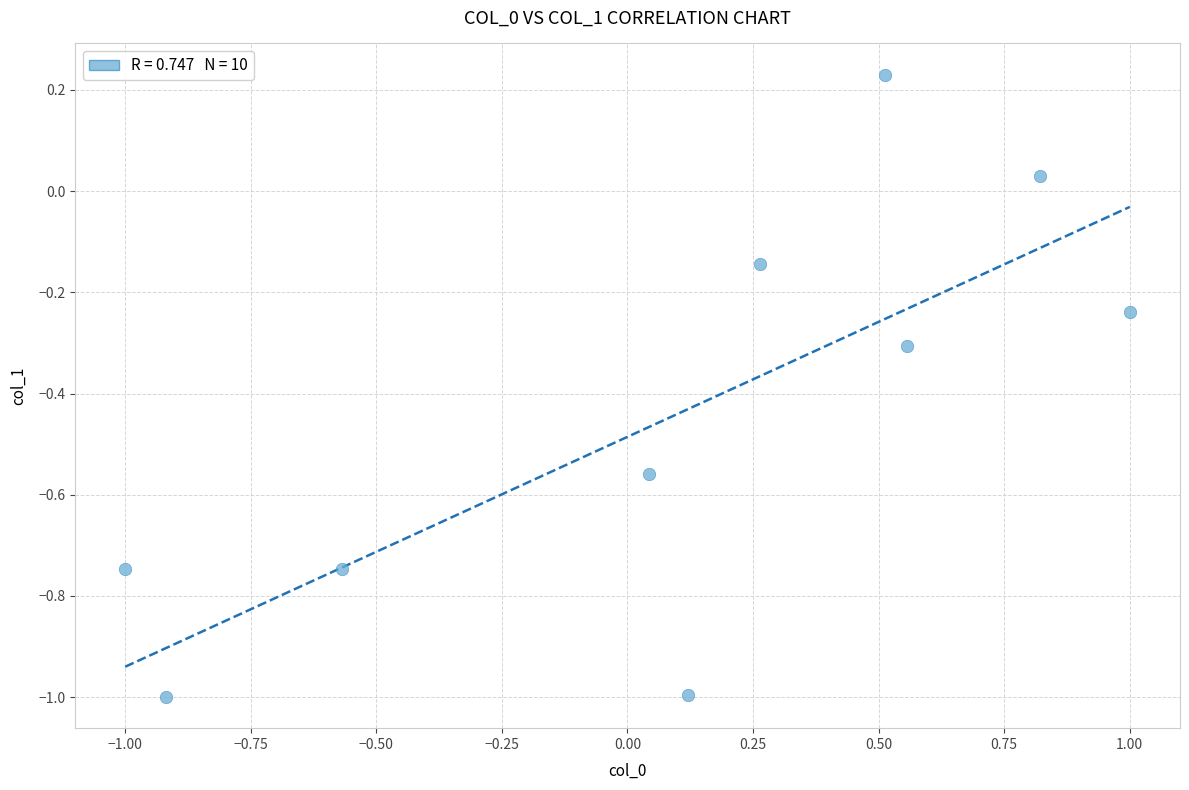

What is the average Y value?

-0.4